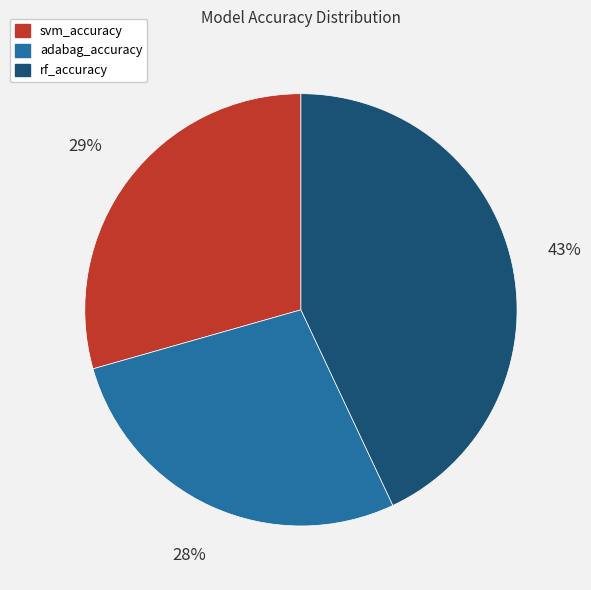

Which has a higher value, rf_accuracy or adabag_accuracy?

rf_accuracy